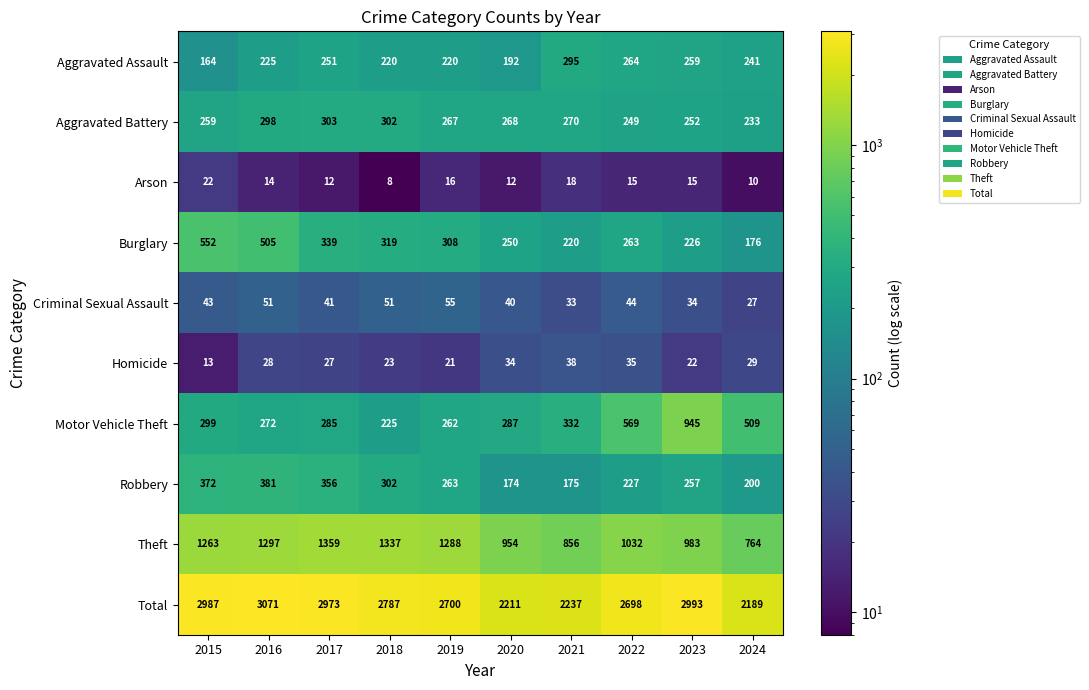

Count the number of categories in the chart.

10